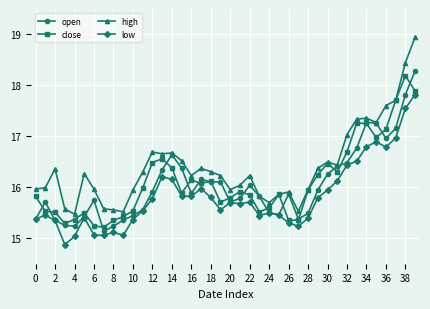

What is the minimum value shown in the chart?

14.9